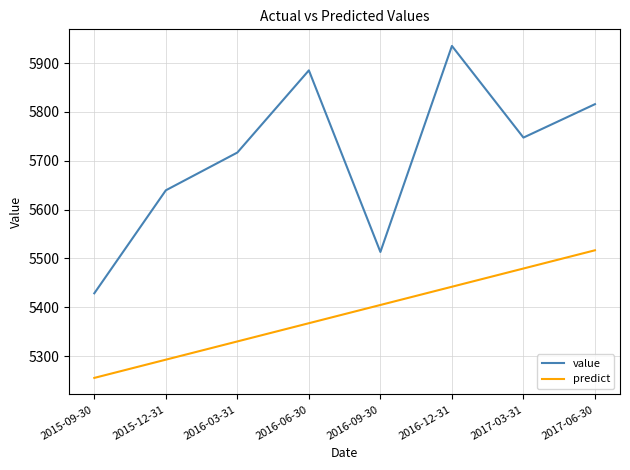

Reading left to right, list all the values displayed in this chart.

value: 5428.7	5639.5	5716.8	5885.0	5513.3	5935.0	5747.4	5815.8
predict: 5255.5	5292.9	5330.2	5367.5	5404.8	5442.1	5479.4	5516.8